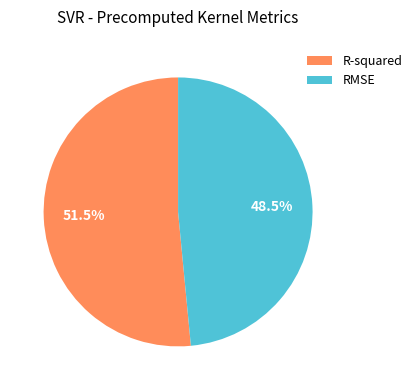

True or false: R-squared accounts for 44% of the total.

False